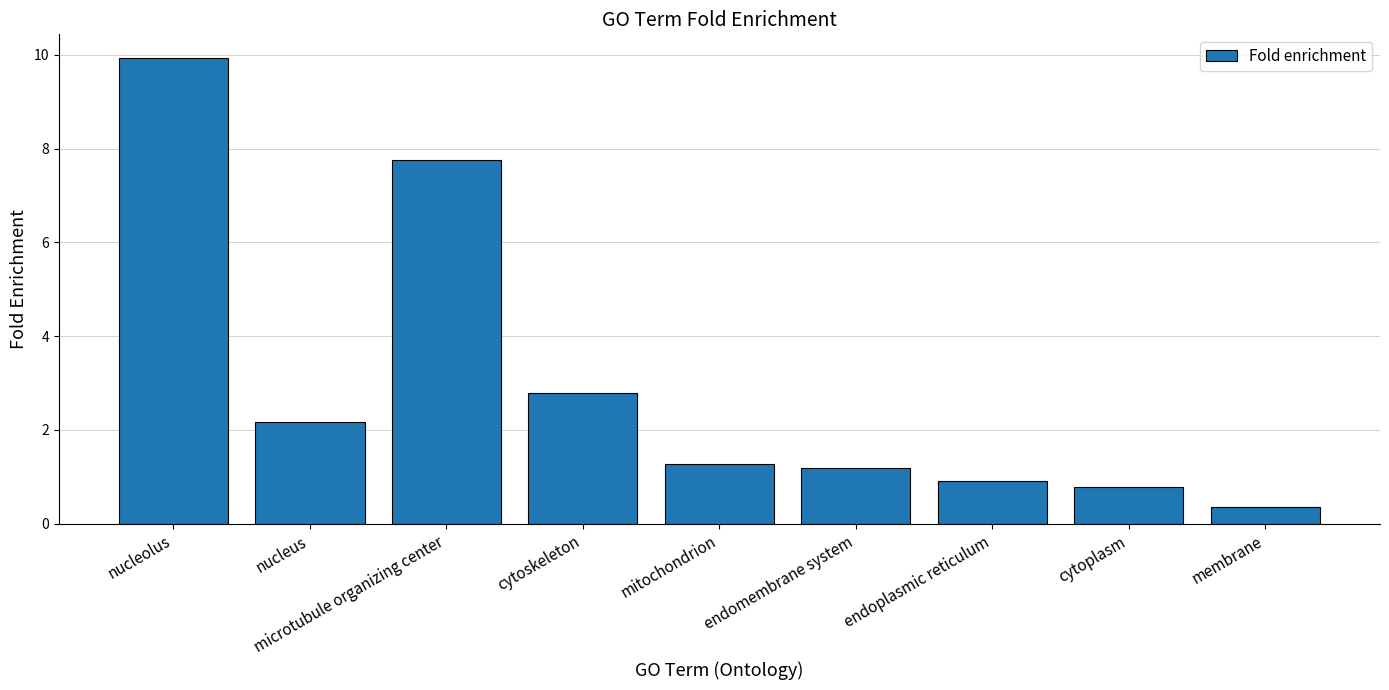

The chart shows a value of 1.2 at cytoskeleton. True or false?

False